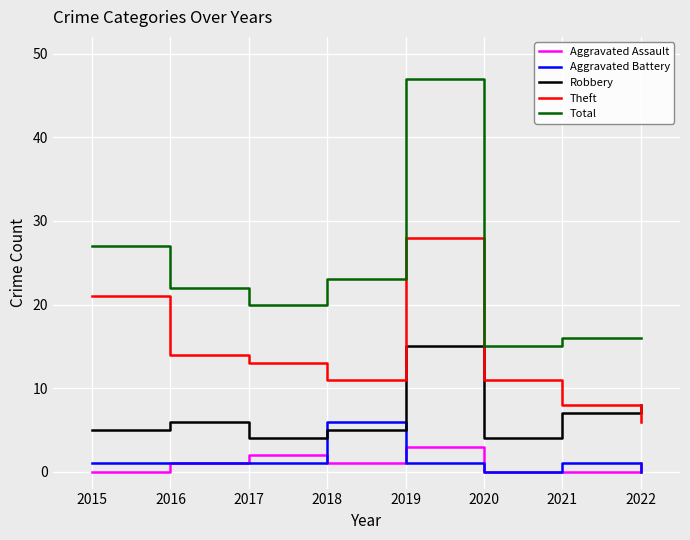

What is the difference between the highest and lowest values at 2017?

19